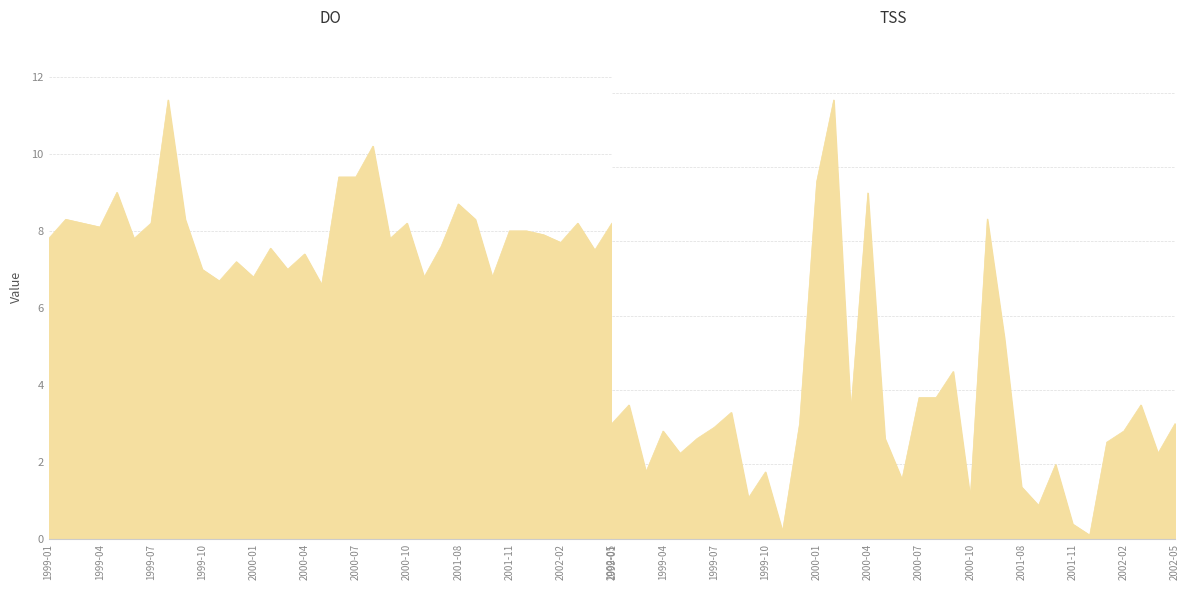

What is the sum of the DO values at 1999-01 and 1999-05?

16.8